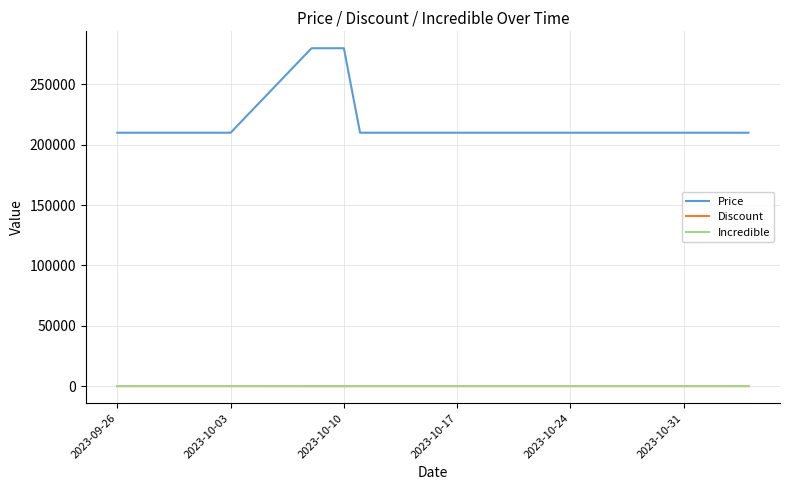

True or false: Price and Incredible intersect in this chart.

False